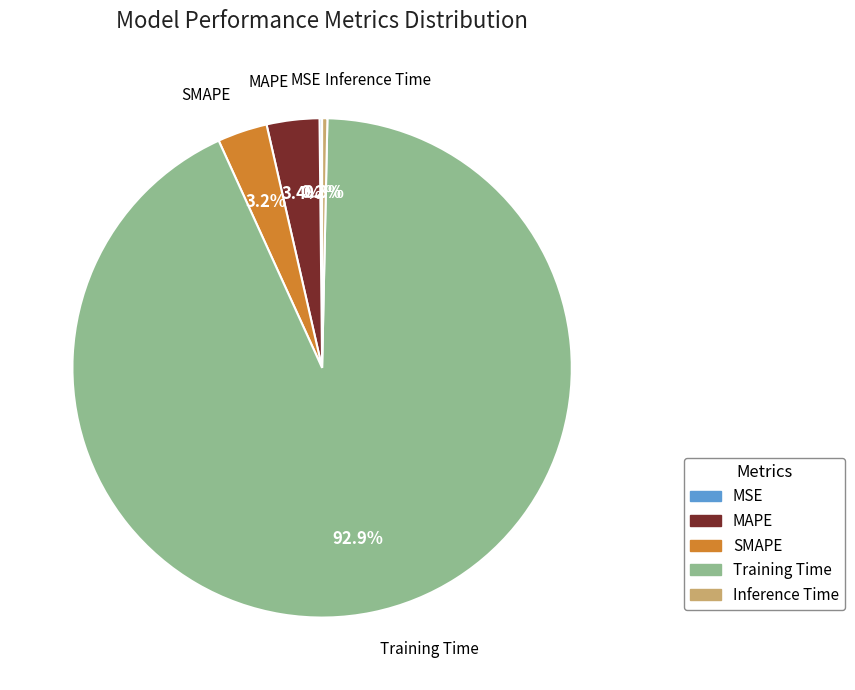

How much of the chart is everything except Training Time?

7.1%